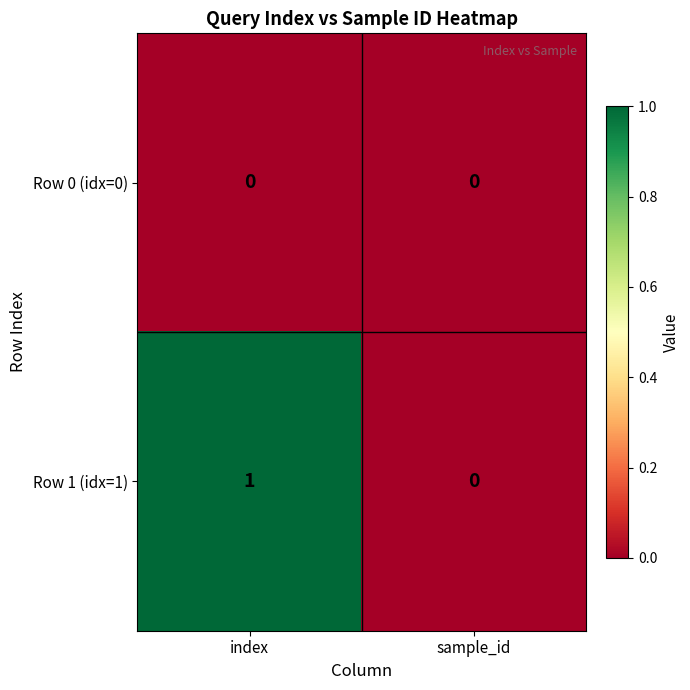

Which category has the lowest value in the Row 1 (idx=1) series?

sample_id